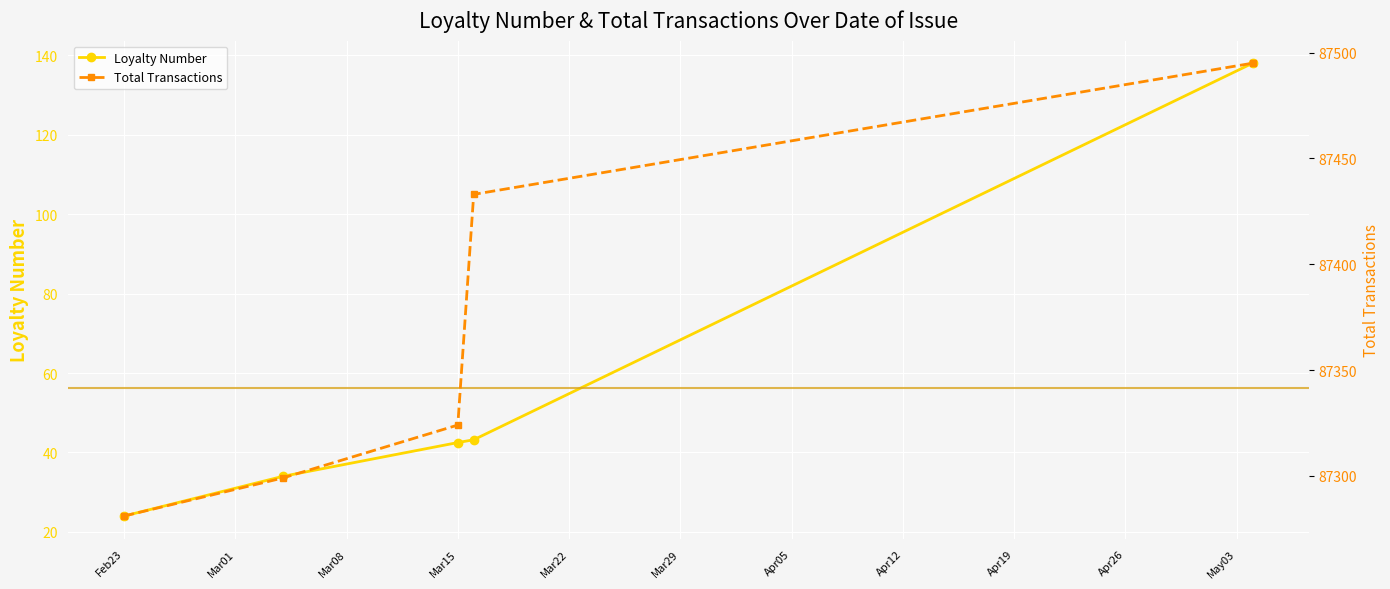

The value of Loyalty Number at Feb23 is 24.0. True or false?

True